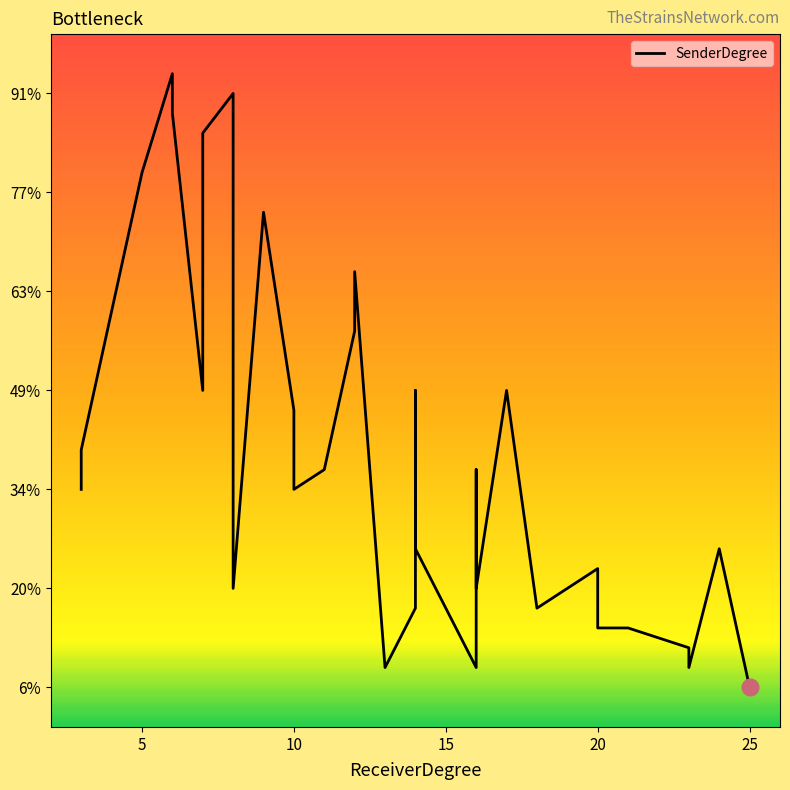

Where is the data nearest to the value 15?

7